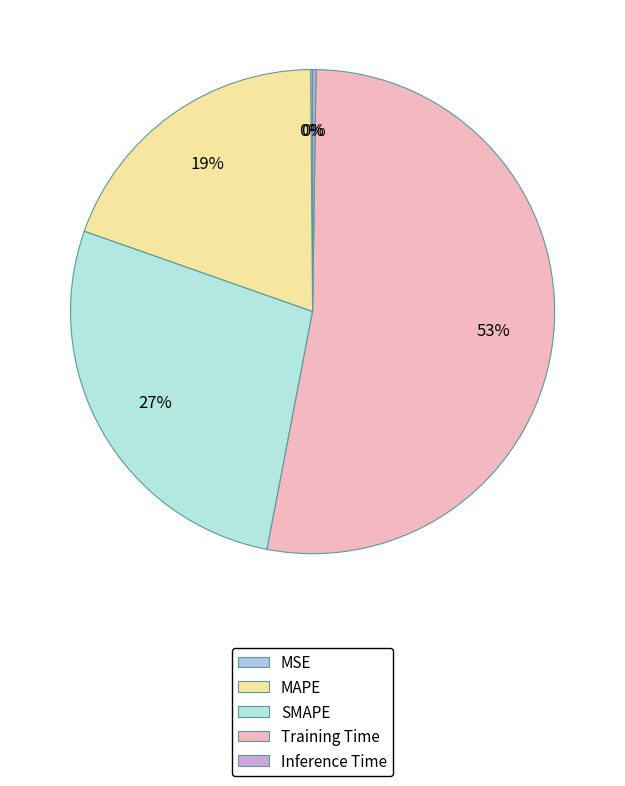

How many slices are in this pie chart?

5